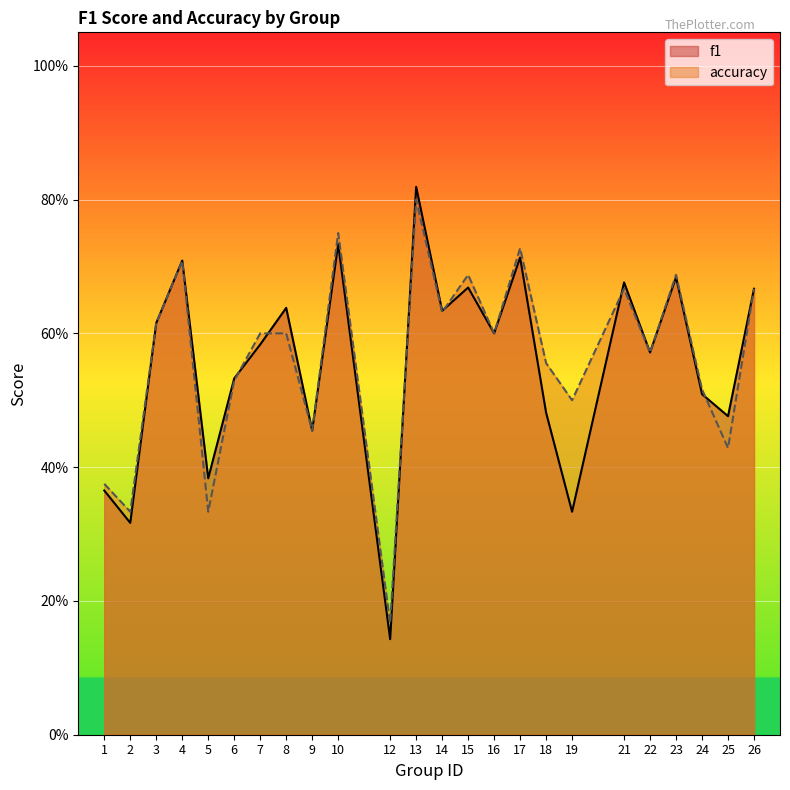

How many lines are shown in the chart?

2